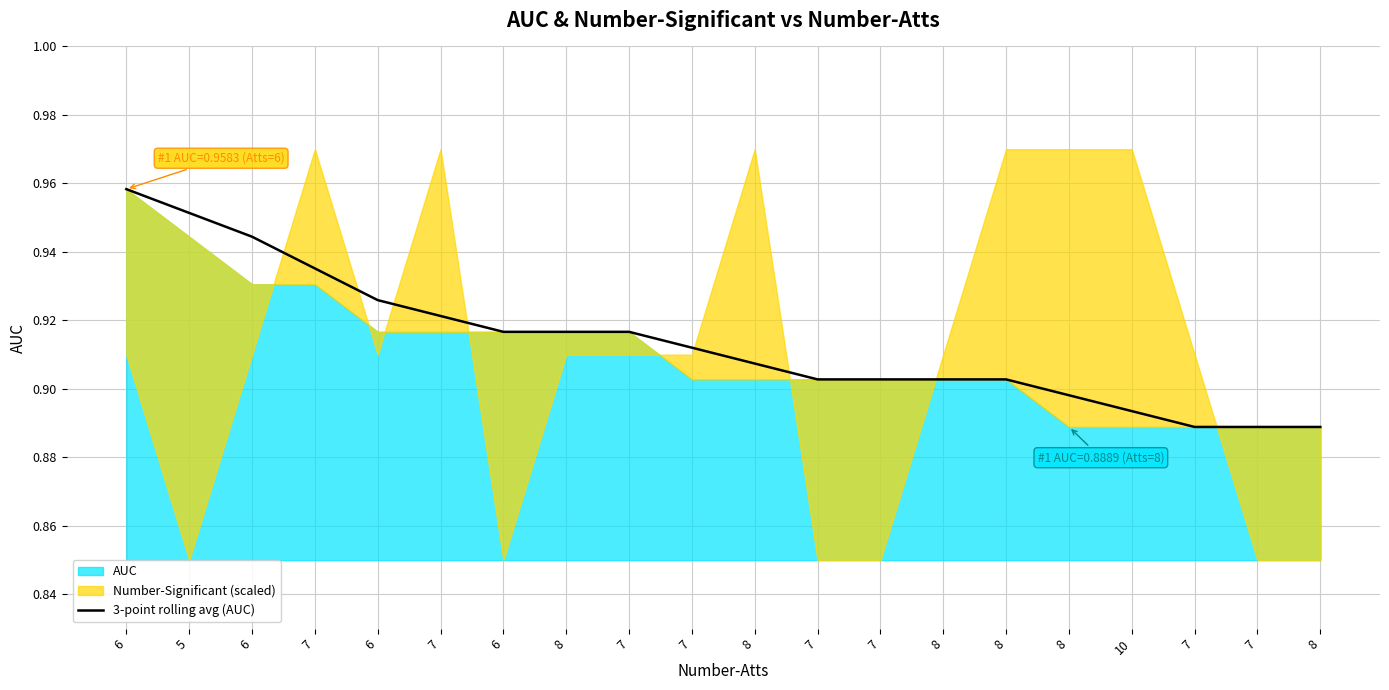

What is the label of the 13th point from the right?

8